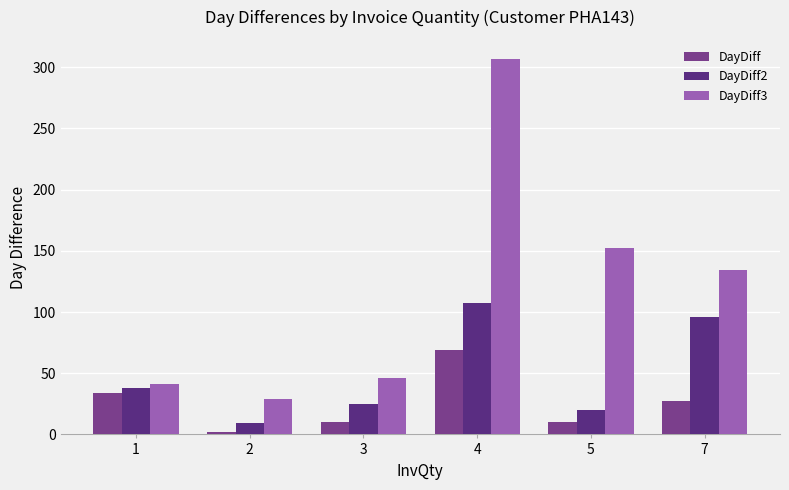

At 3, list the series in order from largest to smallest.

DayDiff3, DayDiff2, DayDiff